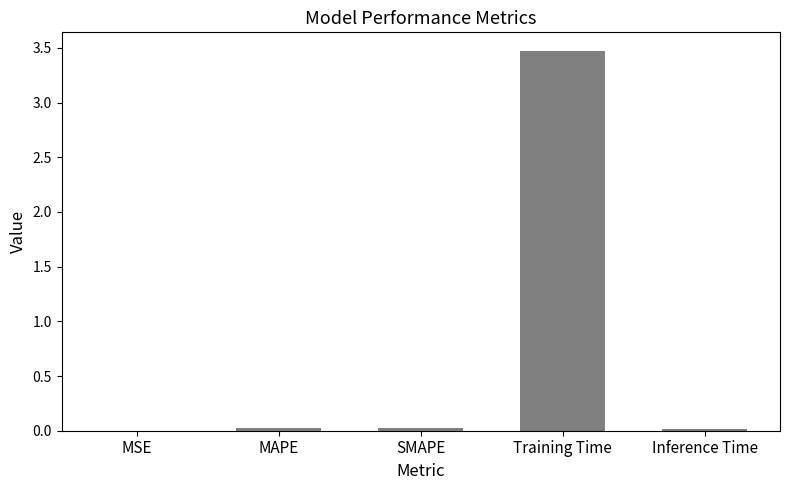

The value at MAPE is 0.0. True or false?

True